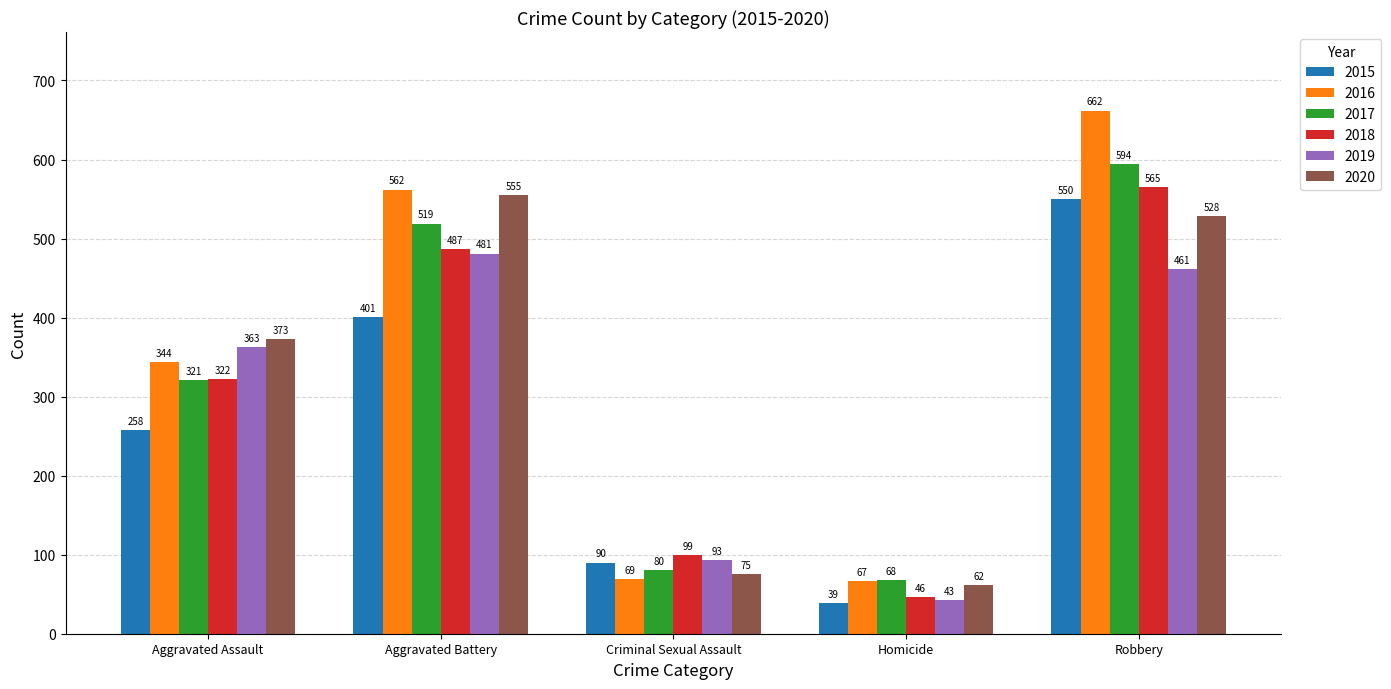

Reading left to right, list all the values displayed in this chart.

2015: Aggravated Assault=258	Aggravated Battery=401	Criminal Sexual Assault=90	Homicide=39	Robbery=550
2016: Aggravated Assault=344	Aggravated Battery=562	Criminal Sexual Assault=69	Homicide=67	Robbery=662
2017: Aggravated Assault=321	Aggravated Battery=519	Criminal Sexual Assault=80	Homicide=68	Robbery=594
2018: Aggravated Assault=322	Aggravated Battery=487	Criminal Sexual Assault=99	Homicide=46	Robbery=565
2019: Aggravated Assault=363	Aggravated Battery=481	Criminal Sexual Assault=93	Homicide=43	Robbery=461
2020: Aggravated Assault=373	Aggravated Battery=555	Criminal Sexual Assault=75	Homicide=62	Robbery=528